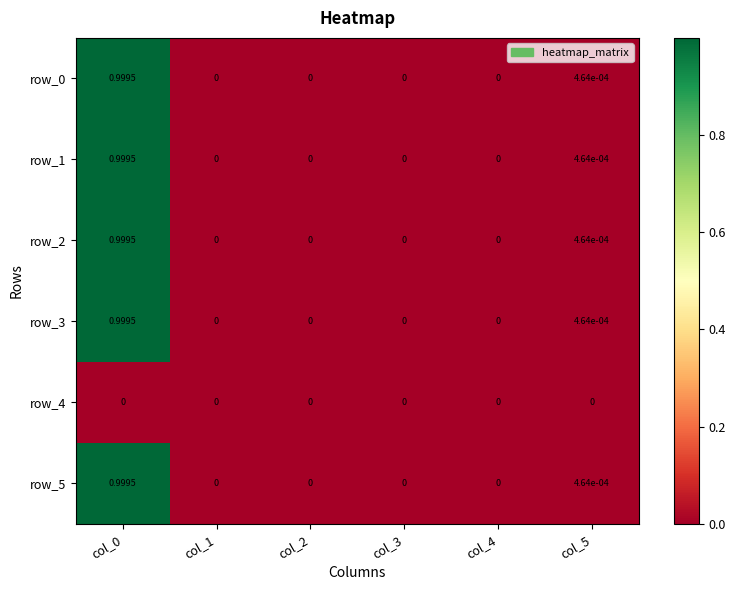

Reading right to left, extract all data points from this chart.

row_0: col_5=0.0	col_4=0.0	col_3=-0.0	col_2=0.0	col_1=0.0	col_0=1.0
row_1: col_5=0.0	col_4=0.0	col_3=-0.0	col_2=0.0	col_1=0.0	col_0=1.0
row_2: col_5=0.0	col_4=0.0	col_3=-0.0	col_2=0.0	col_1=0.0	col_0=1.0
row_3: col_5=0.0	col_4=0.0	col_3=-0.0	col_2=0.0	col_1=0.0	col_0=1.0
row_4: col_5=0.0	col_4=0.0	col_3=0.0	col_2=0.0	col_1=0.0	col_0=0.0
row_5: col_5=0.0	col_4=0.0	col_3=0.0	col_2=0.0	col_1=0.0	col_0=1.0